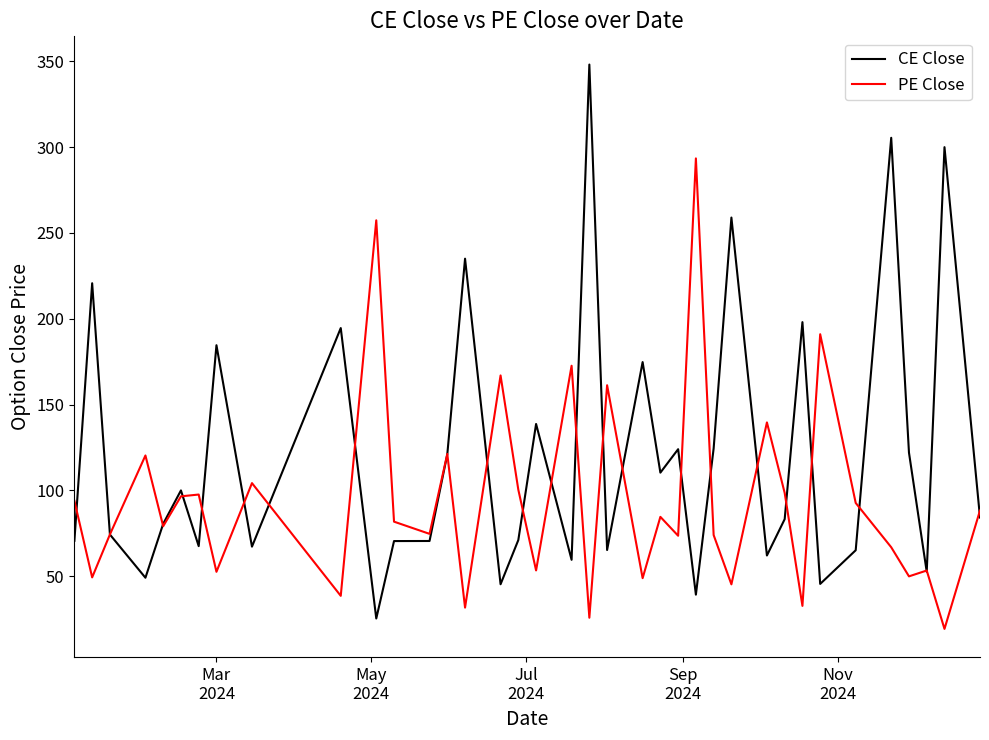

Which series has the largest total across all categories?

CE Close